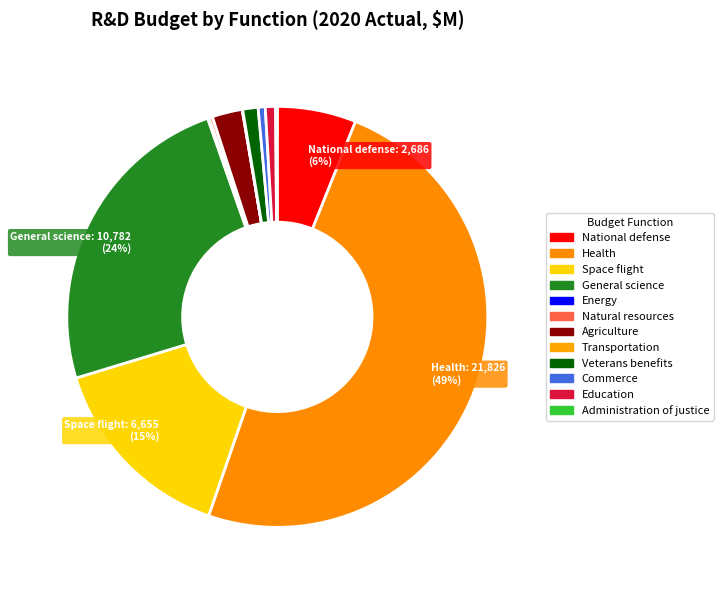

Rank the categories by value from lowest to highest.

Transportation, Energy, Administration of justice, Natural resources, Commerce, Education, Veterans benefits, Agriculture, National defense, Space flight, General science, Health